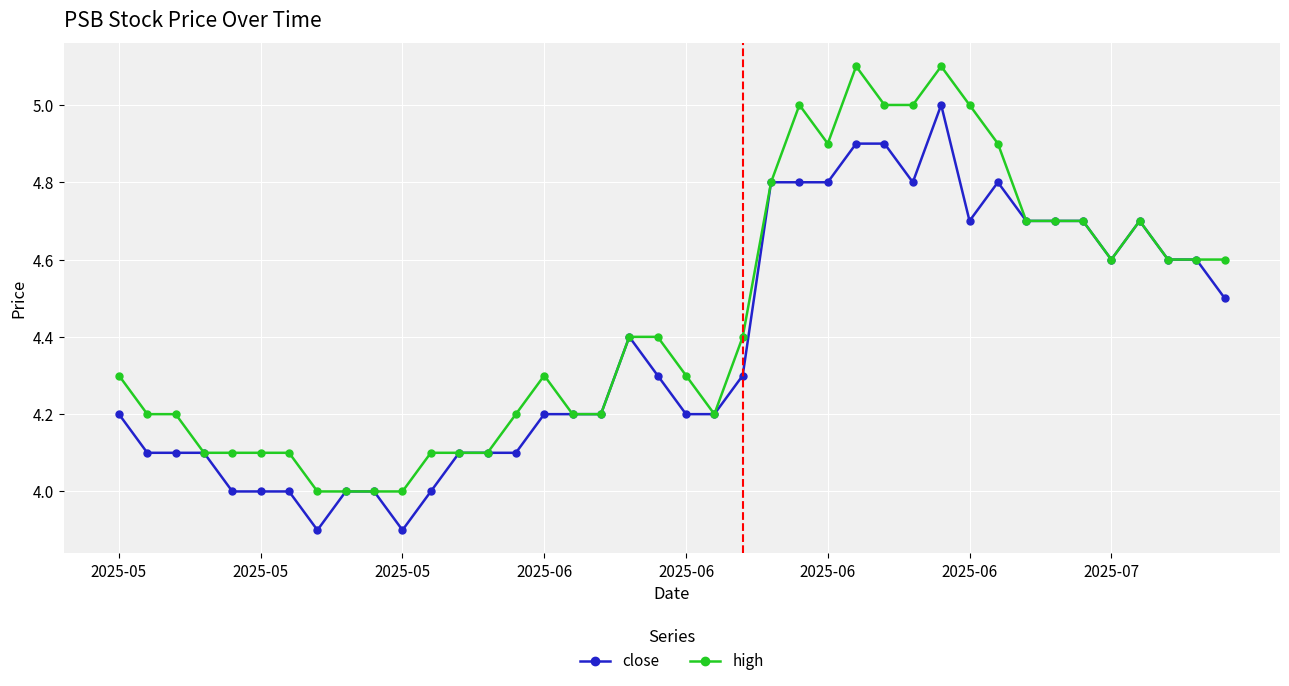

What is the minimum value shown in the chart?

3.9